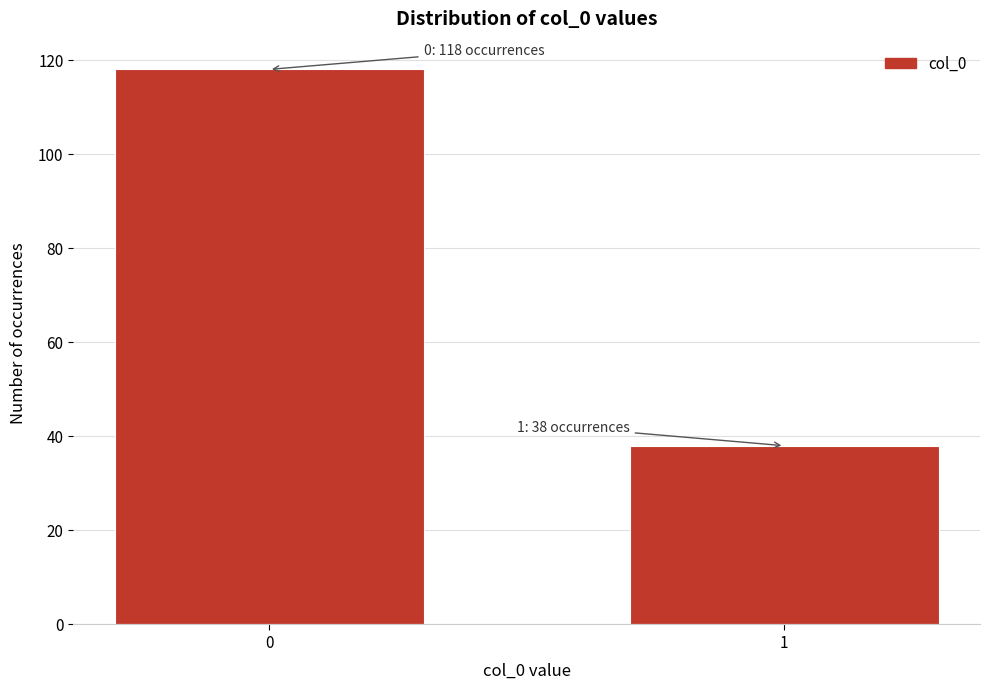

Reading left to right, transcribe all the data shown in this chart.

118	38